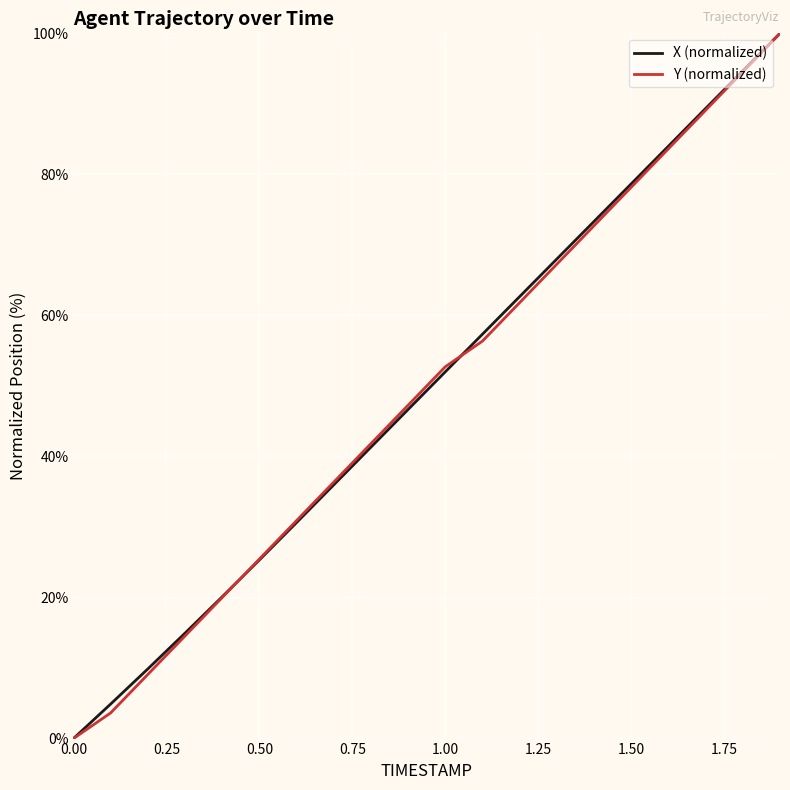

What is the maximum value for X (normalized)?

100.0